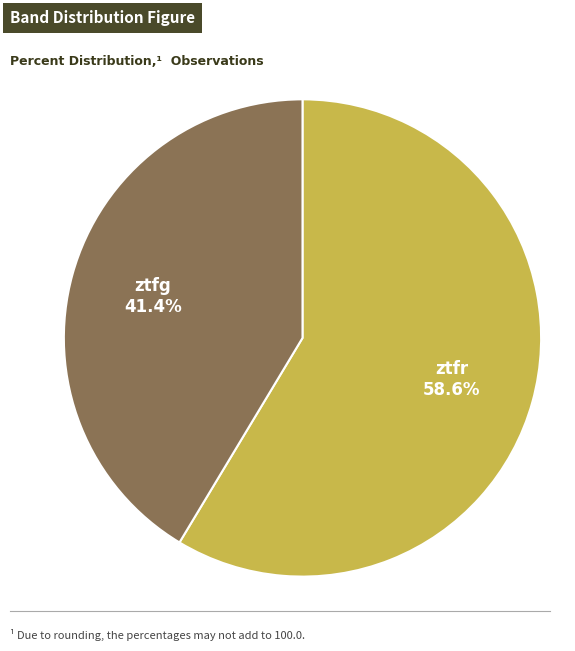

Count the number of slices in the pie.

2